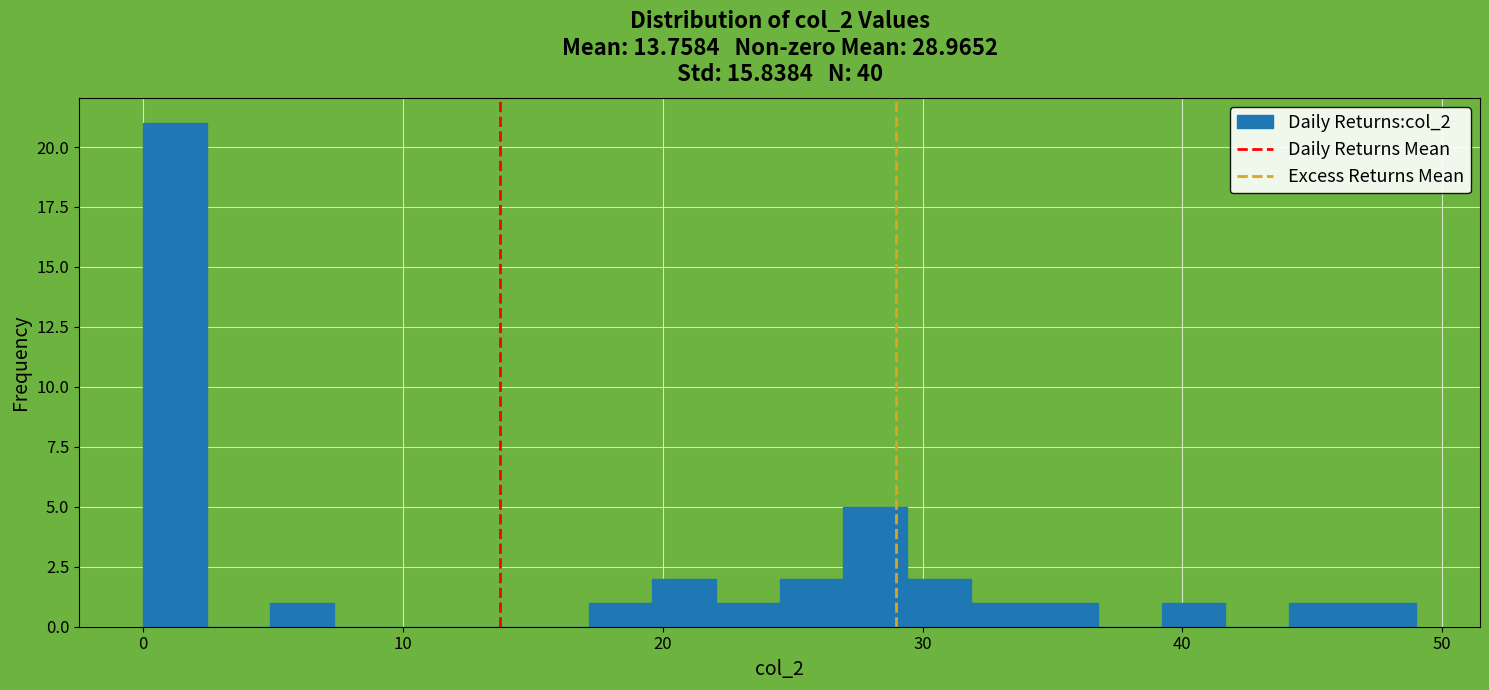

Read against the x-axis, roughly where is the centre of the tallest bar?

1